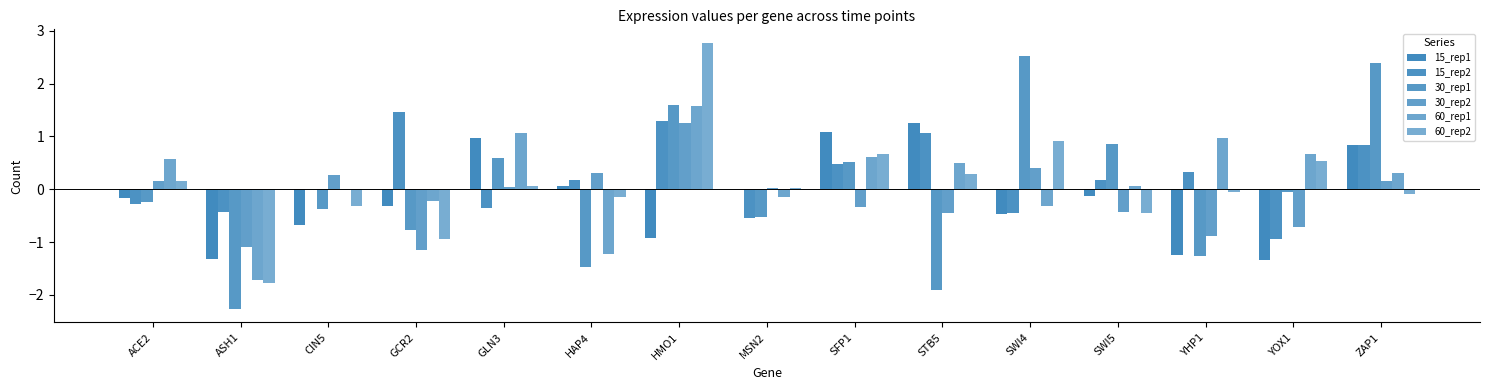

List the series in order of their peak value, lowest first.

30_rep2, 15_rep1, 15_rep2, 60_rep1, 30_rep1, 60_rep2